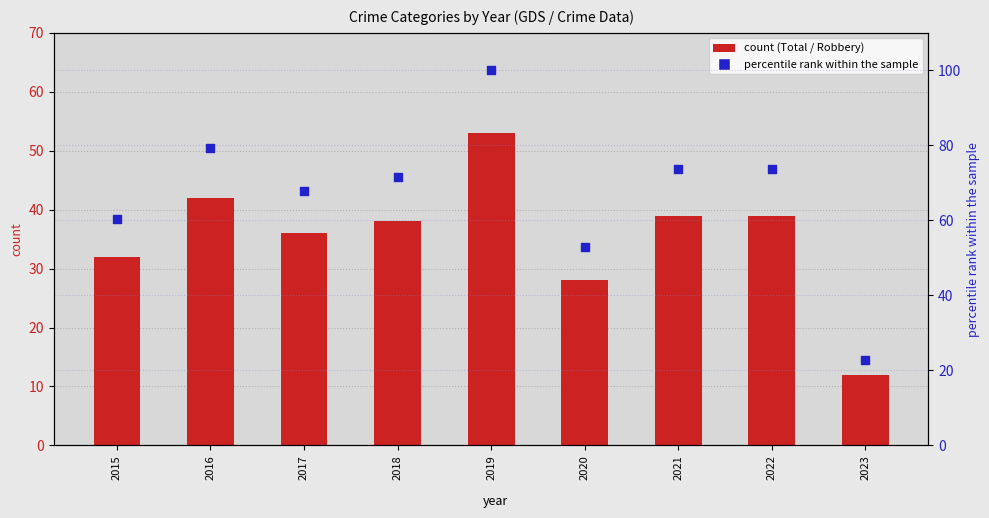

Is the value of Robbery at 2015 greater than the value of percentile rank within the sample at 2018?

No